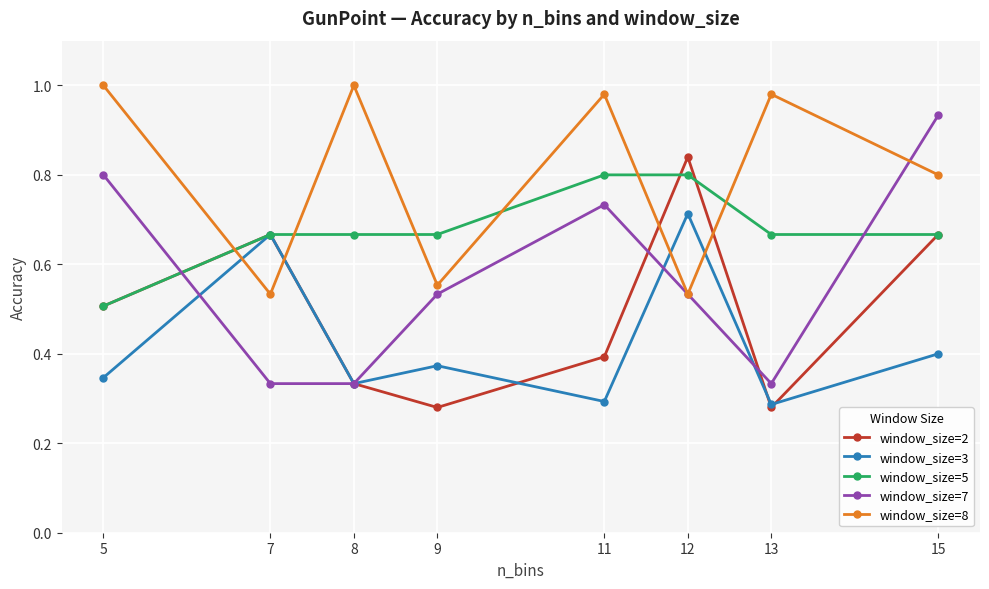

Is the value of window_size=3 at 12 greater than the value of window_size=5 at 12?

No